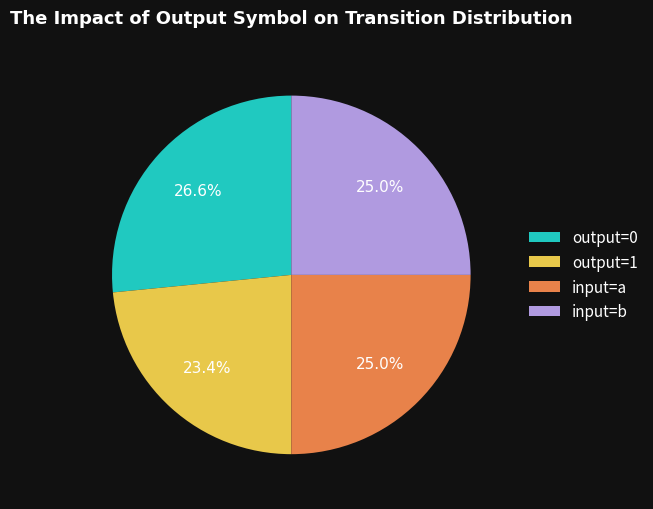

Is there a majority slice in this chart?

No